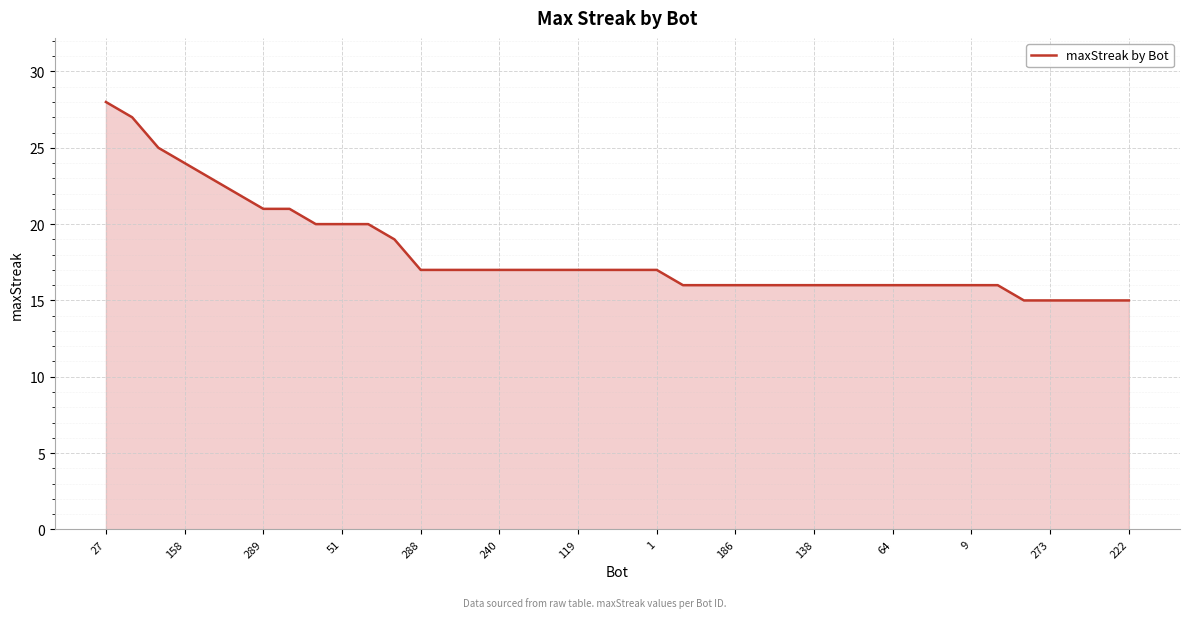

How many lines are shown in the chart?

1